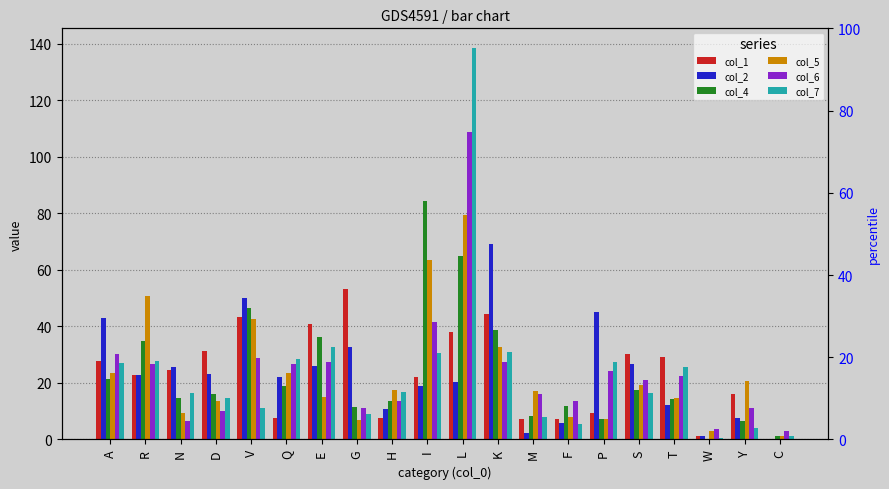

Is the value of col_4 at W greater than the value of col_7 at L?

No